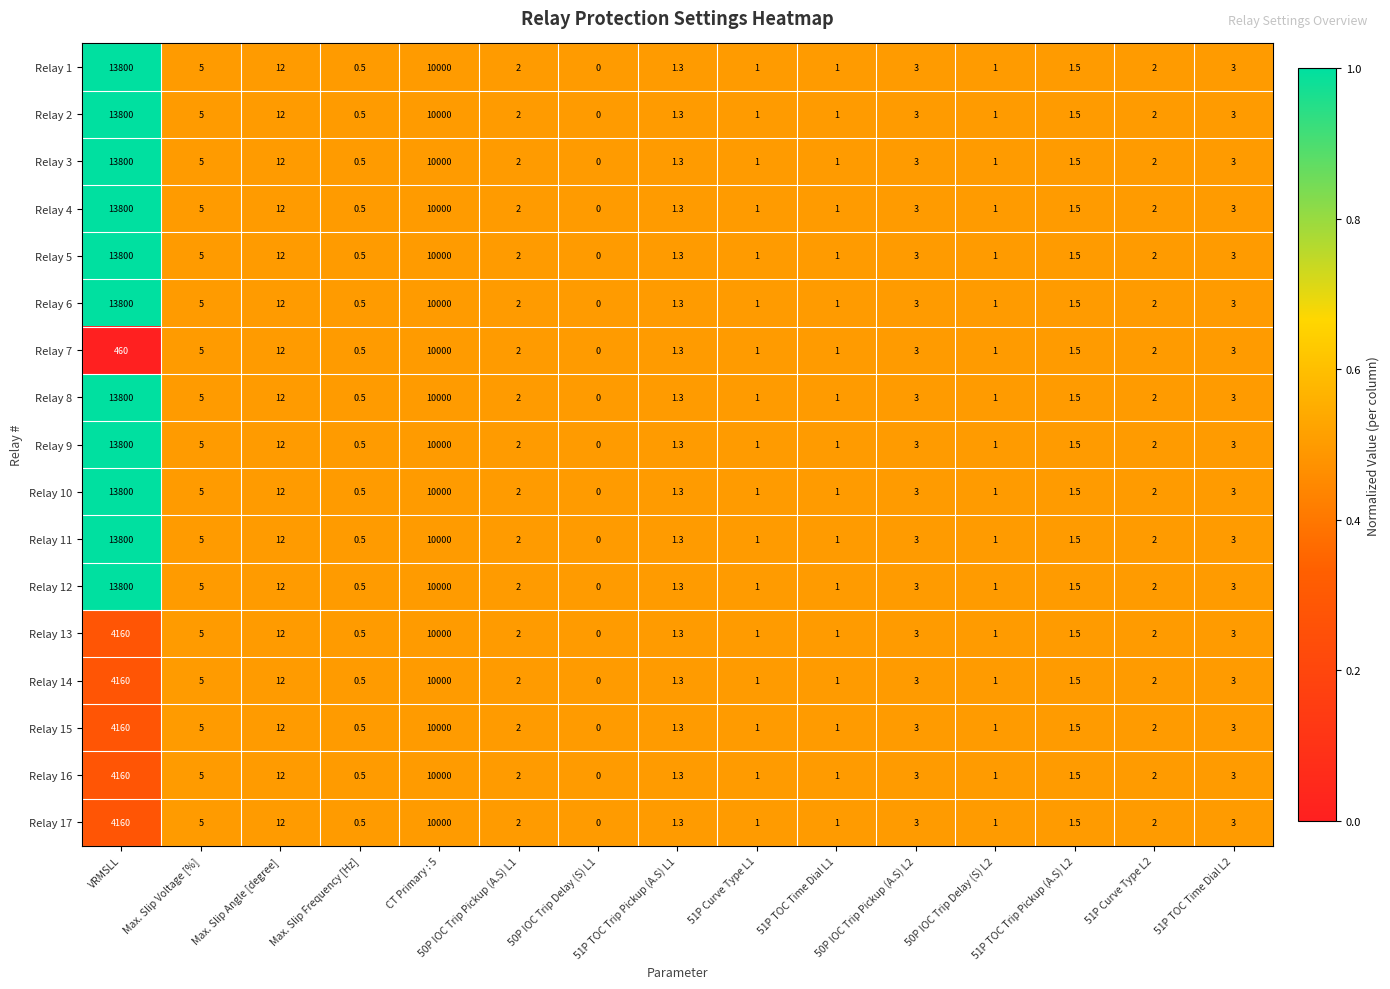

Is the value of Relay 7 at Max. Slip Frequency [Hz] greater than the value of Relay 11 at 50P IOC Trip Delay (S) L2?

No